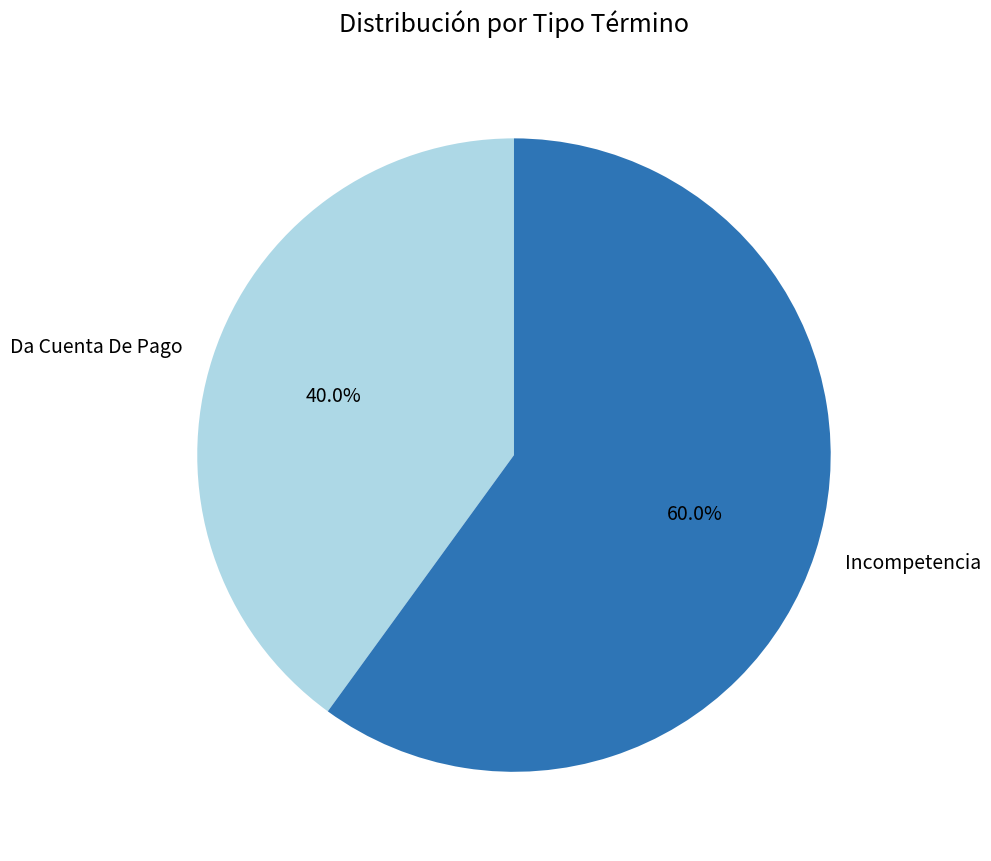

How many segments does this pie chart have?

2